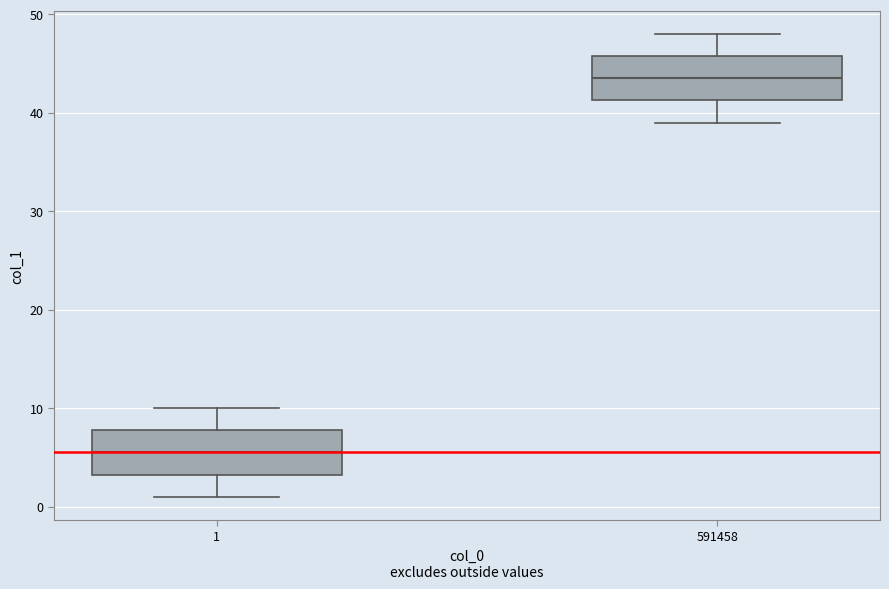

Which box's median line is the highest?

591458